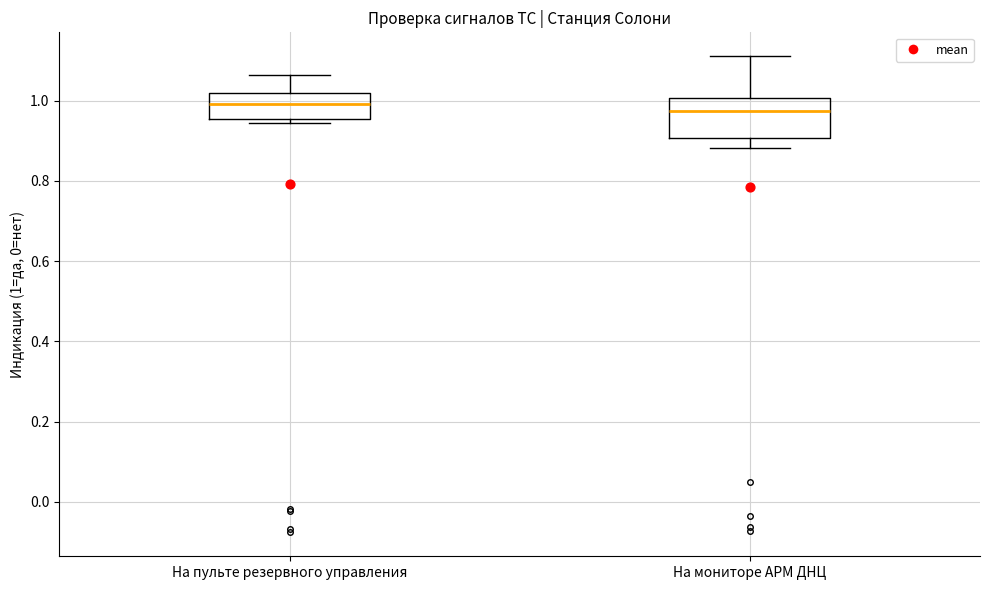

Reading left to right, read every box against the y-axis: the position of its median line, the range the box covers, and the ends of its whiskers. The values are not printed on the chart, so give them approximately, as read against the axis.

На пульте резервного управления: median 1.00, box 0.96 to 1.02, whiskers 0.94 to 1.06
На мониторе АРМ ДНЦ: median 0.98, box 0.90 to 1.00, whiskers 0.88 to 1.12